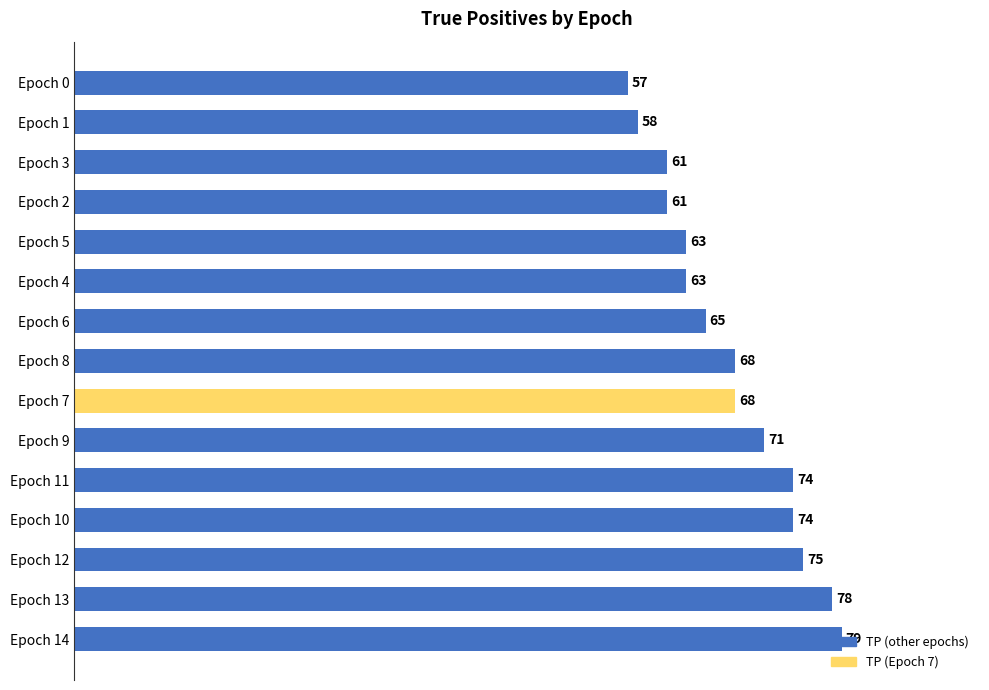

What value does the data have at Epoch 1, to the nearest 10?

60